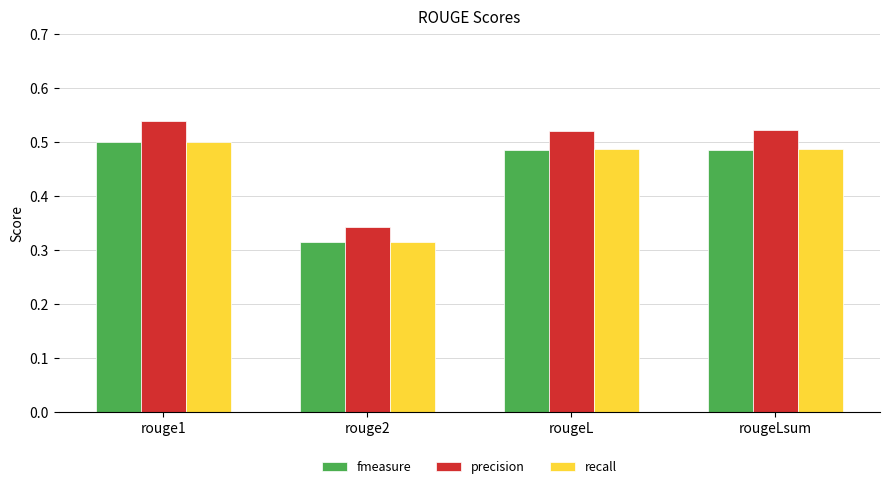

True or false: recall has a value of 0.5 at rougeL.

True